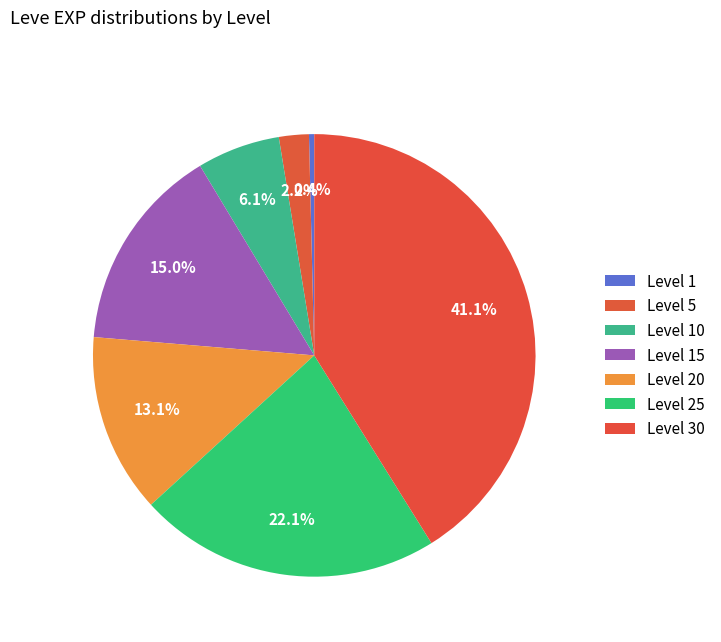

To the nearest percent, what percentage of the pie is Level 5?

2%